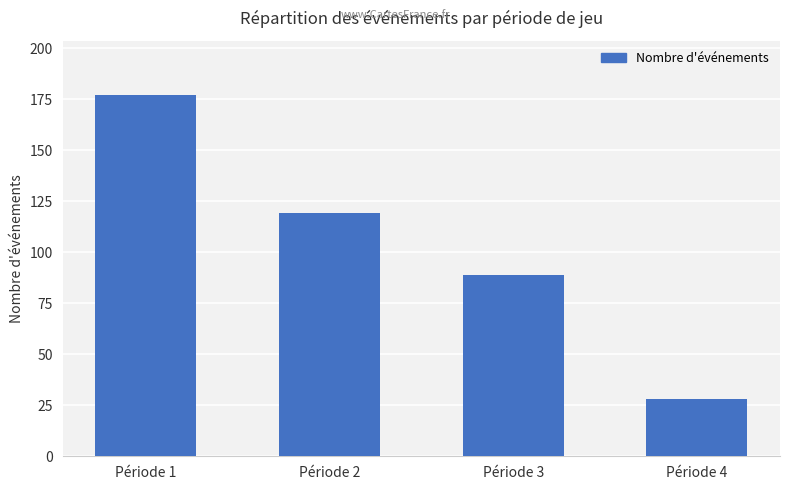

What is the minimum value shown in the chart?

28